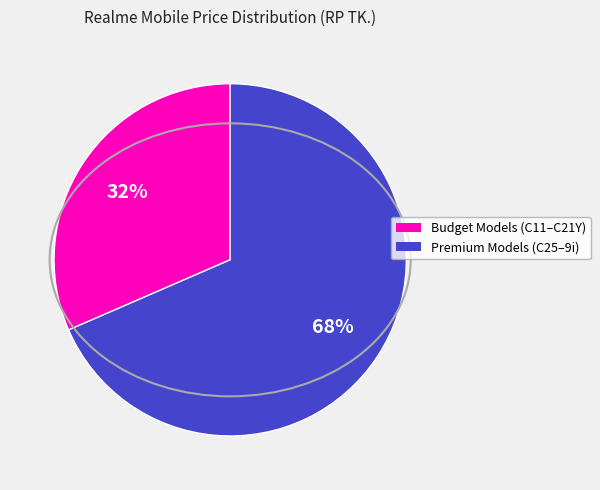

Count the number of slices in the pie.

2